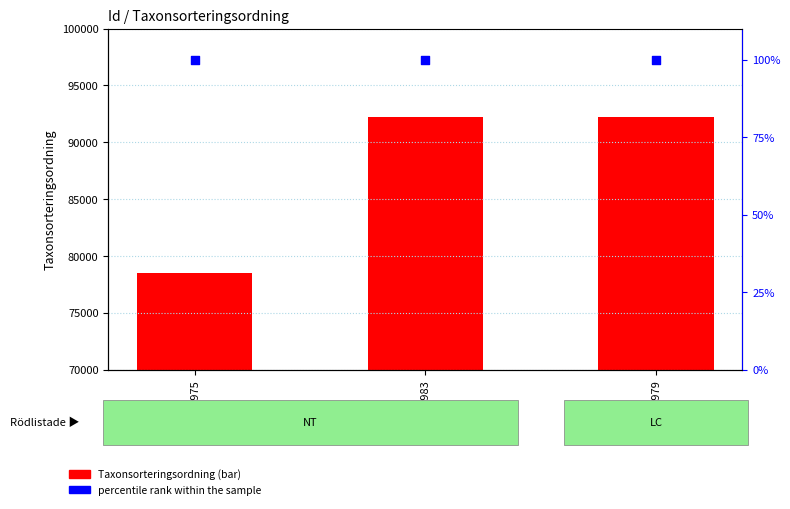

At which category is the sum across all series the highest?

122546983